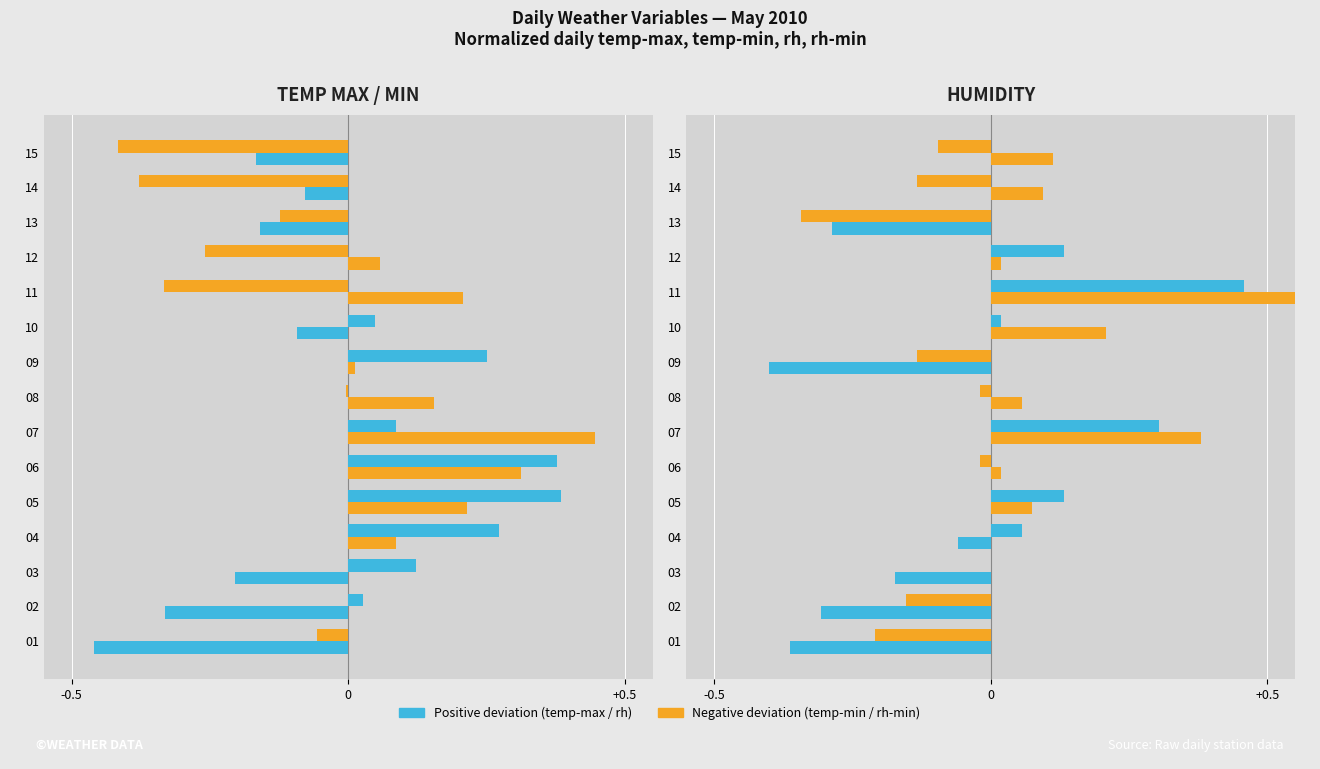

What is the maximum value for temp-min_C / rh-min_percent?

0.6